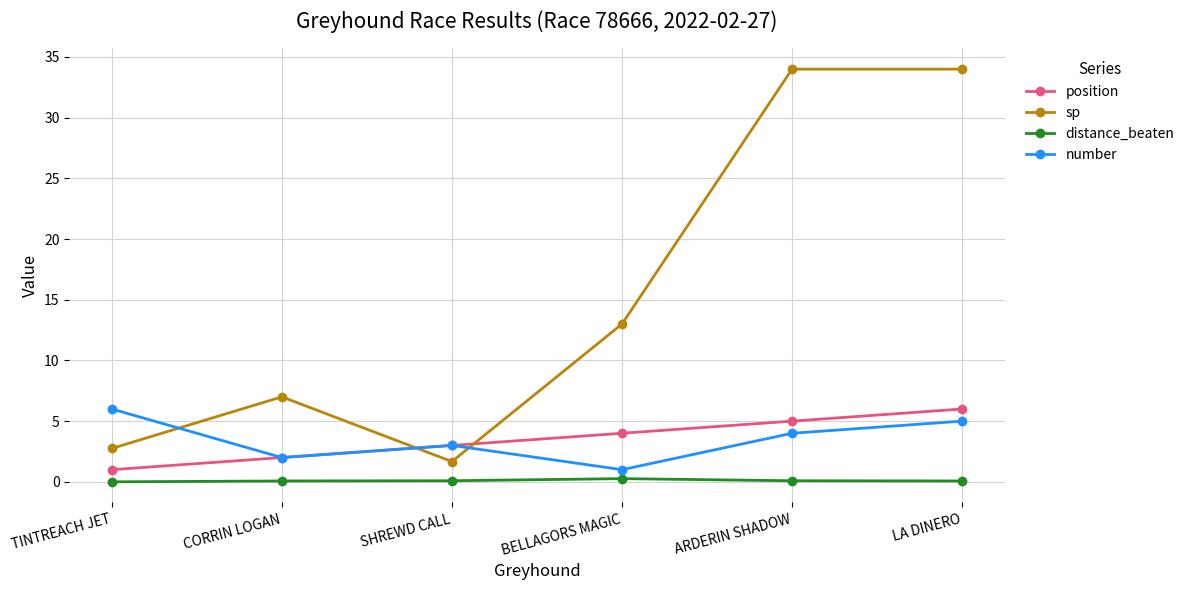

The number series shows 2.0 at CORRIN LOGAN. True or false?

True